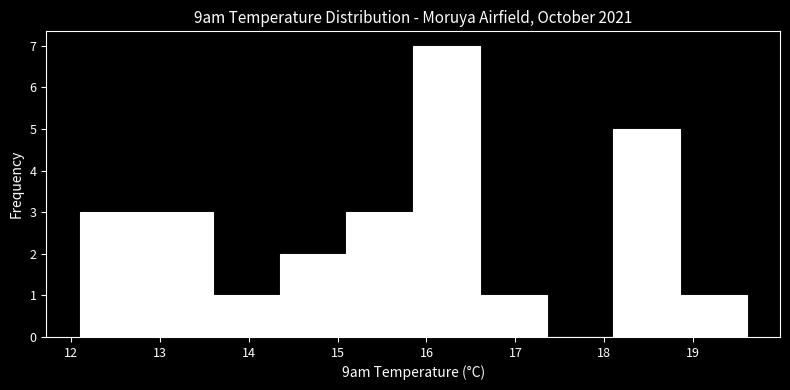

What is the height of the bar covering 18.10 to 18.85 on the x-axis? Neither the bar edges nor the heights are printed on the chart, so give them approximately, as read against the axes.

5